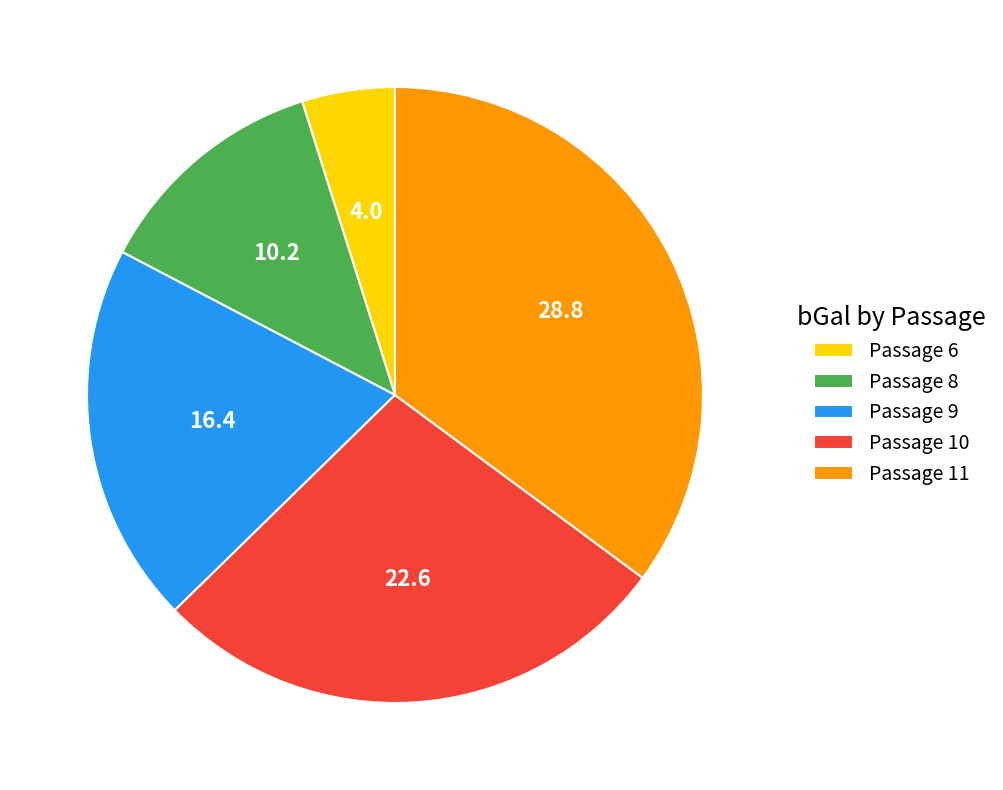

Rank the categories by value from lowest to highest.

Passage 6, Passage 8, Passage 9, Passage 10, Passage 11